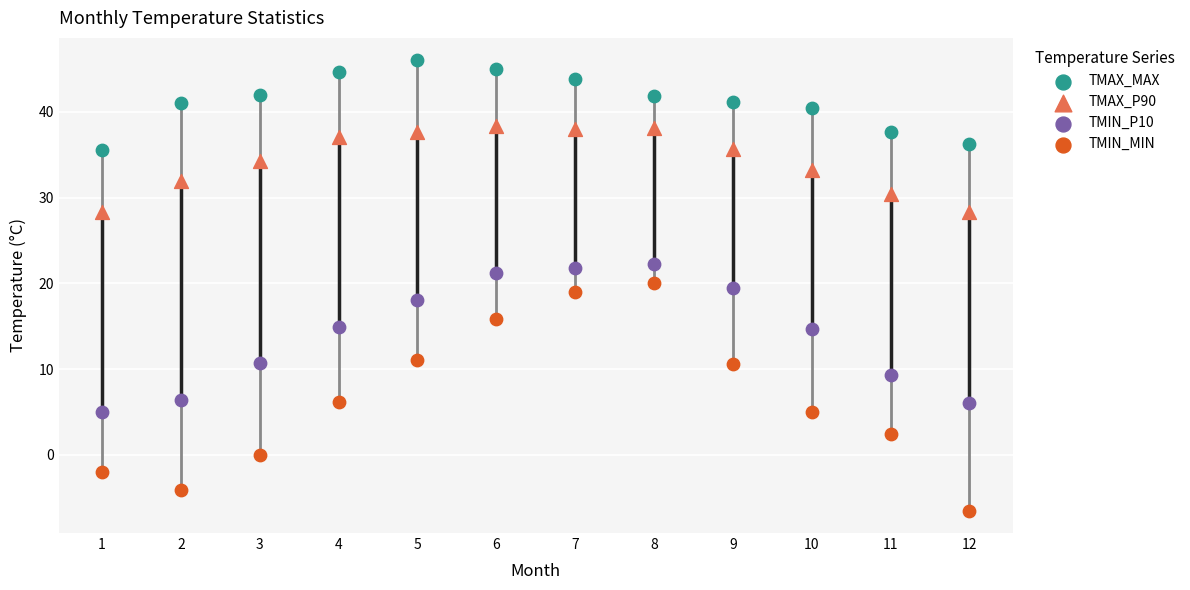

Which series contains the highest Y value?

TMAX_MAX